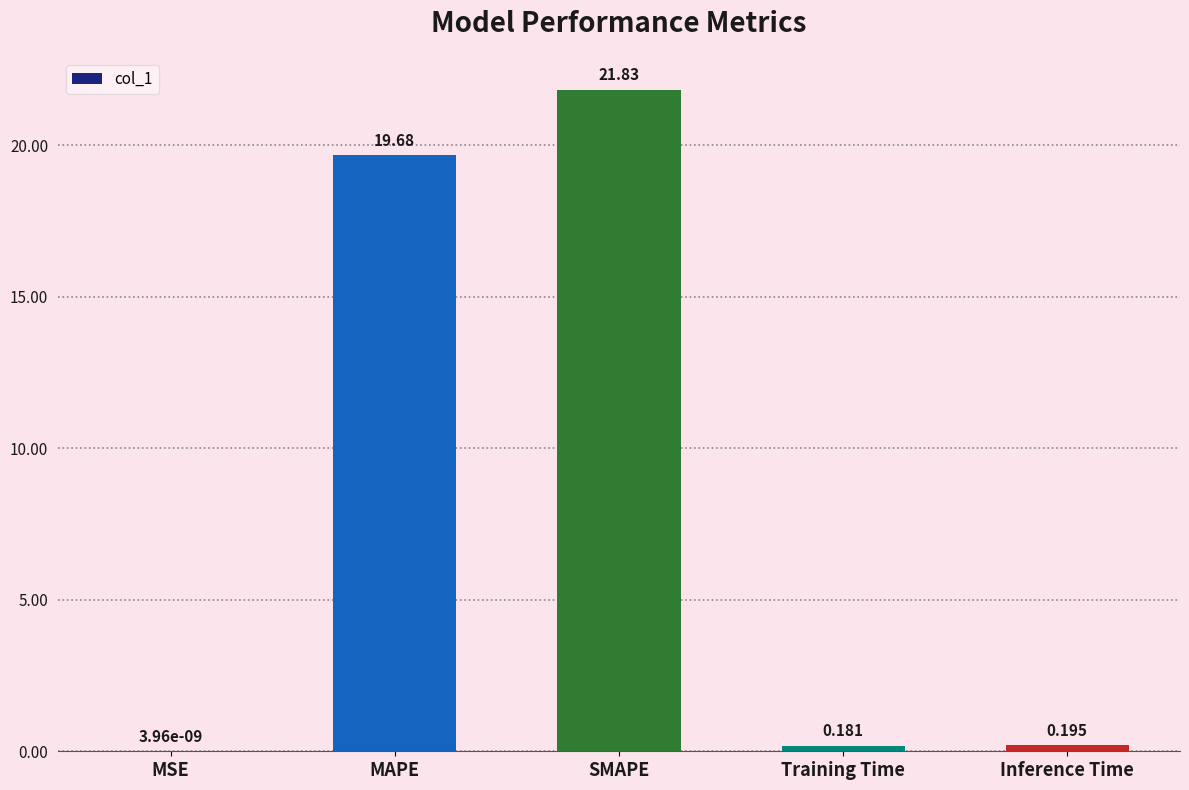

Are the bars horizontal?

No